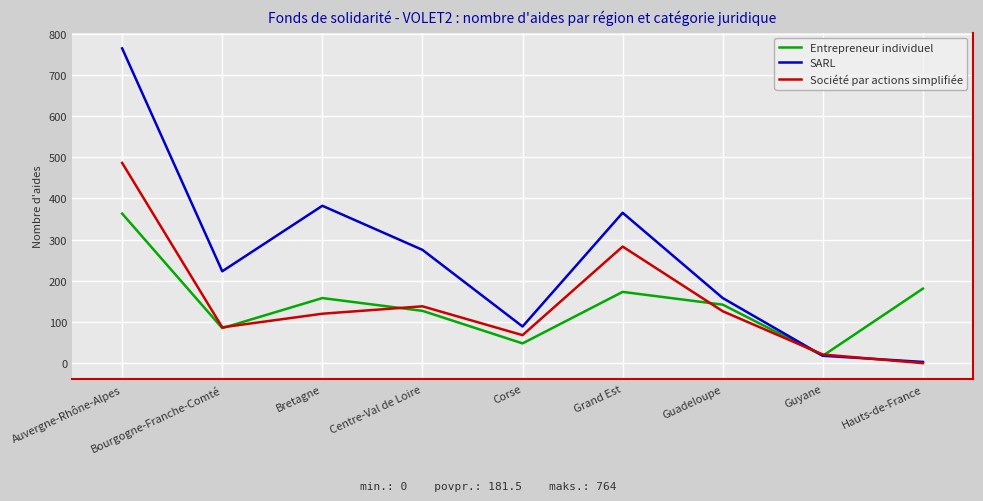

What are all the series names shown in the legend?

Entrepreneur individuel, SARL, Société par actions simplifiée